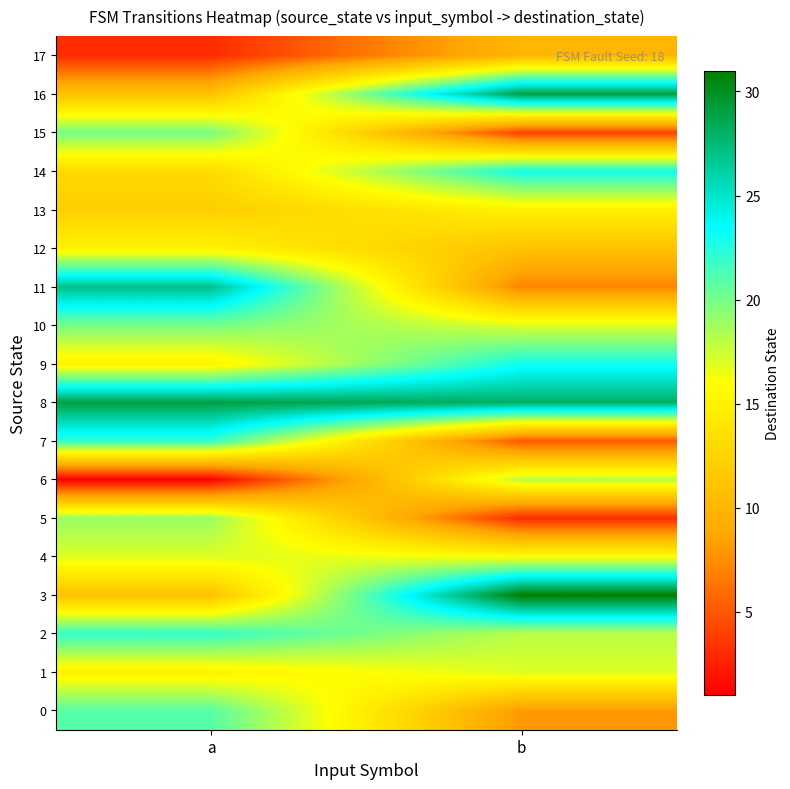

What is the spread (max minus min) of values at a?

28